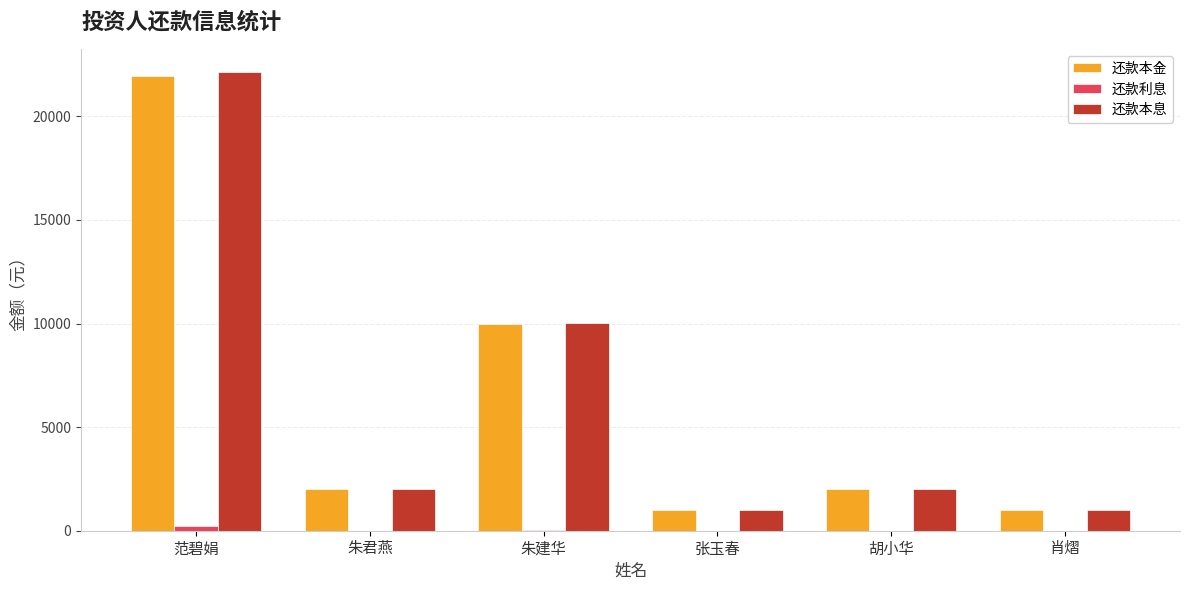

Where is 还款本金 nearest to the value 11465?

朱建华